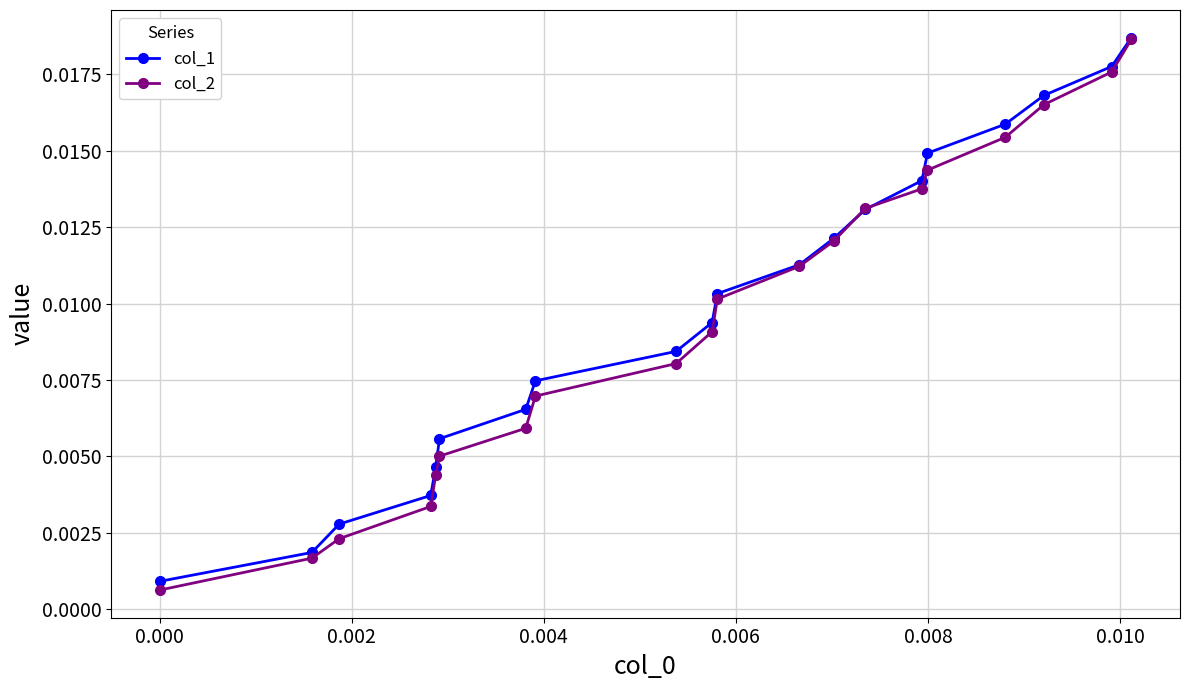

At how many categories does at least one series exceed 0?

20